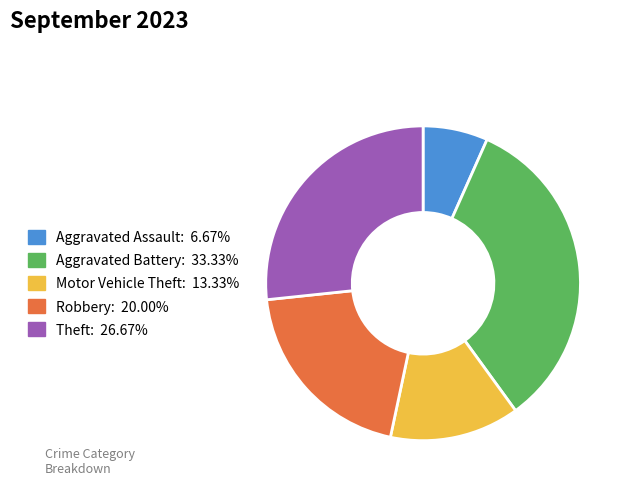

Combined, do Robbery and Aggravated Battery account for over 50%?

Yes